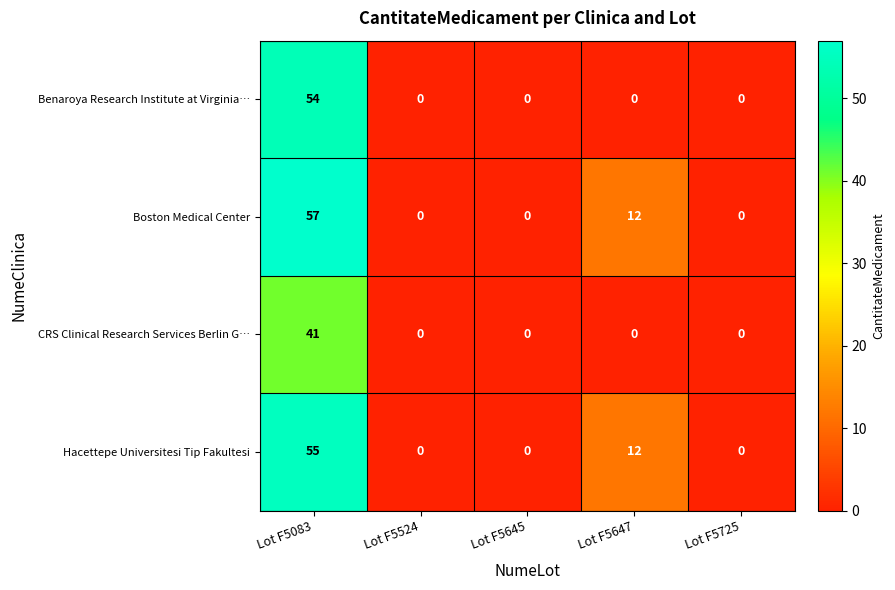

Which series has the largest range (max minus min)?

Boston Medical Center